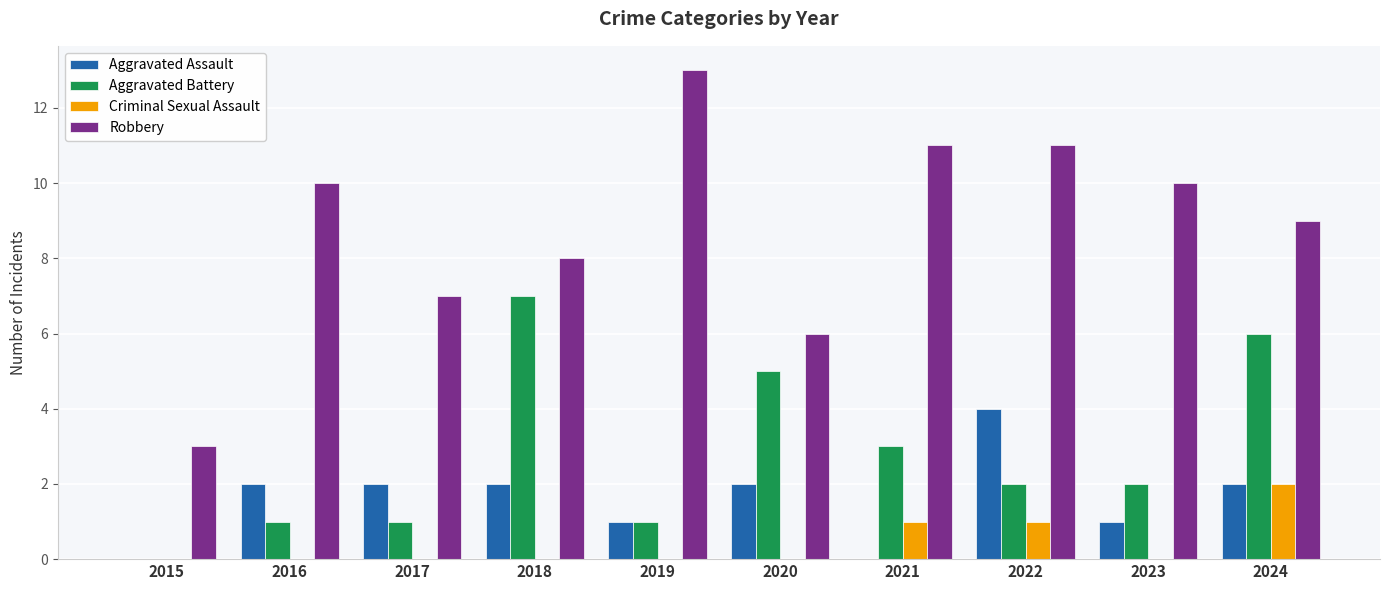

Which category has the highest value in the Aggravated Assault series?

2022